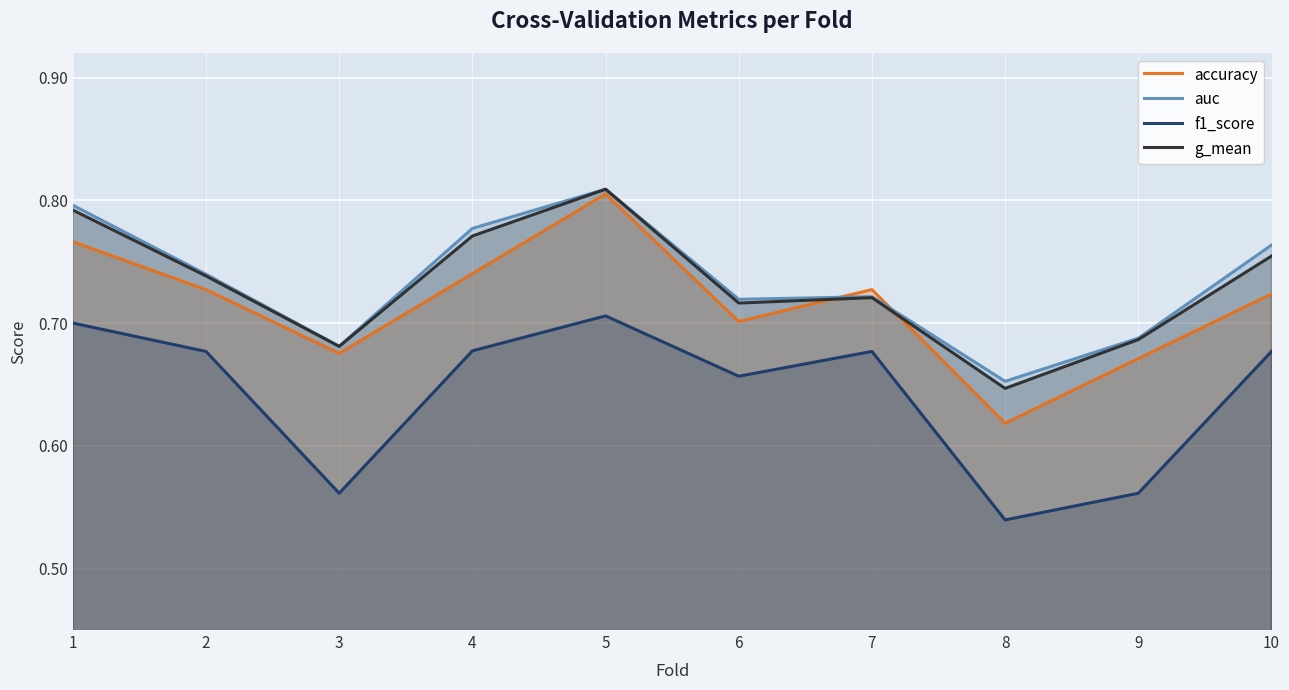

Which series has the largest range (max minus min)?

accuracy